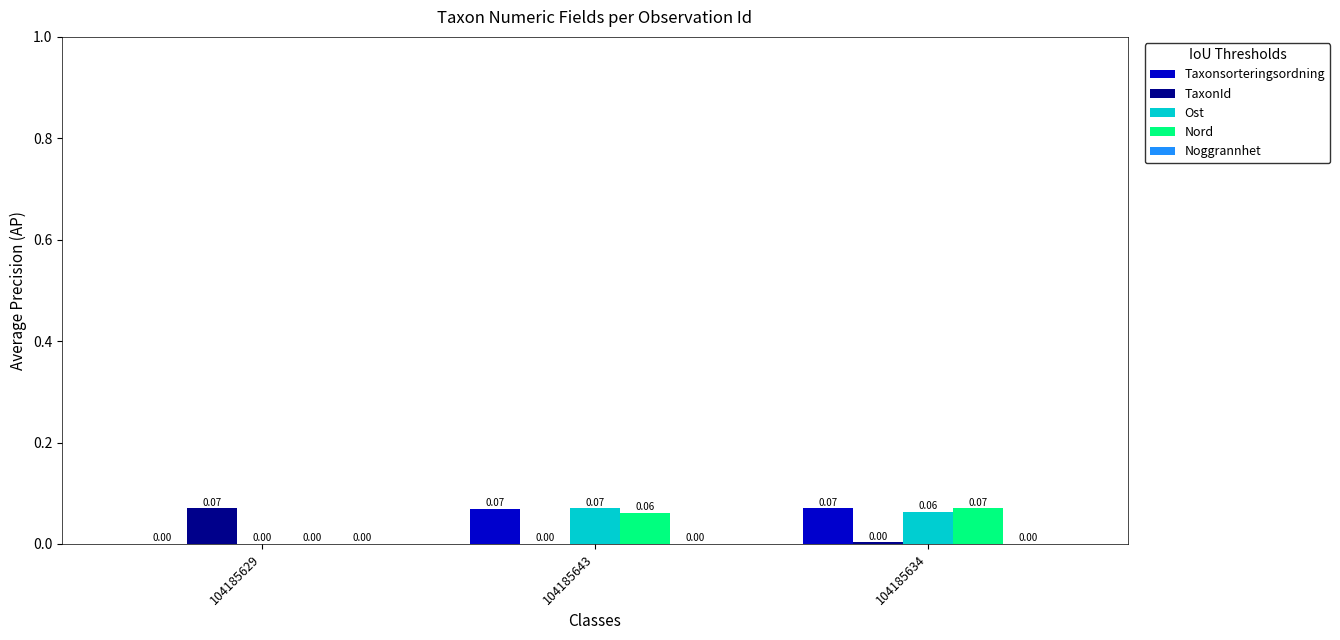

Which series has the largest total across all categories?

Taxonsorteringsordning